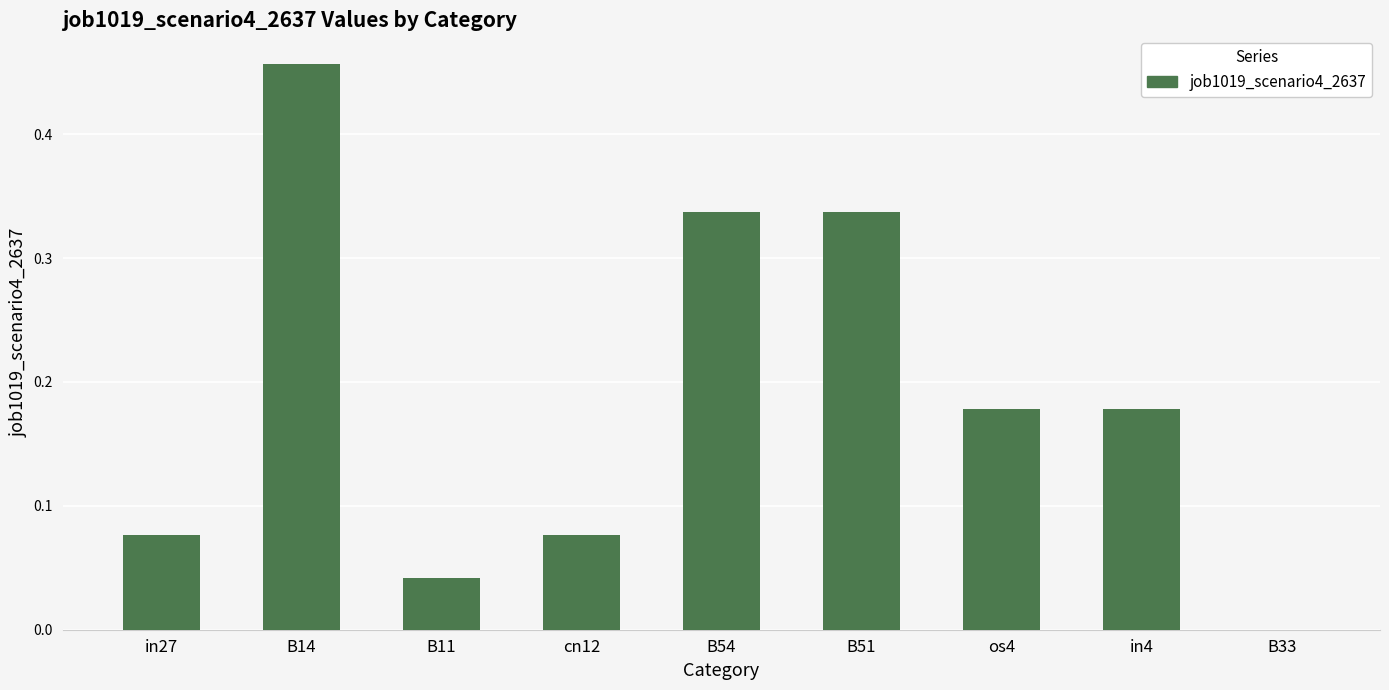

The value at os4 is 0.0. True or false?

False